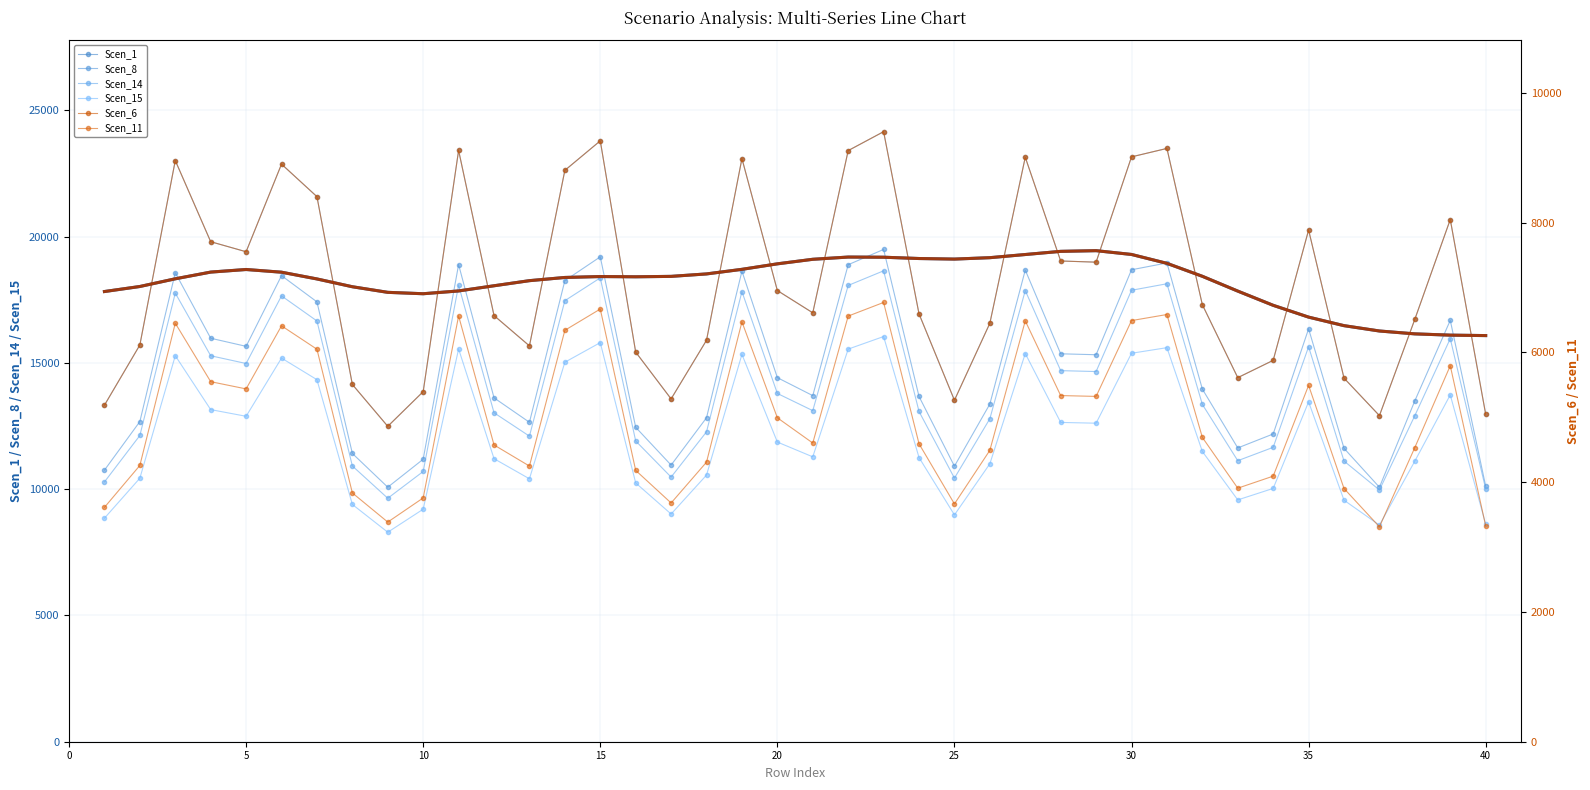

What are all the series names shown in the legend?

Scen_1, Scen_6, Scen_8, Scen_11, Scen_14, Scen_15